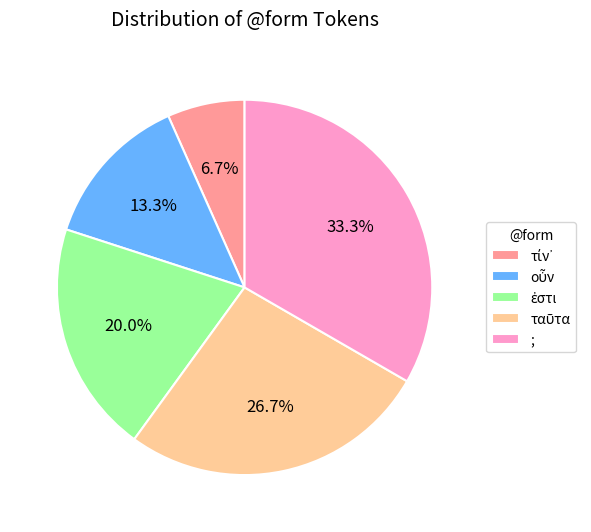

What percentage is NOT represented by ;?

66.7%